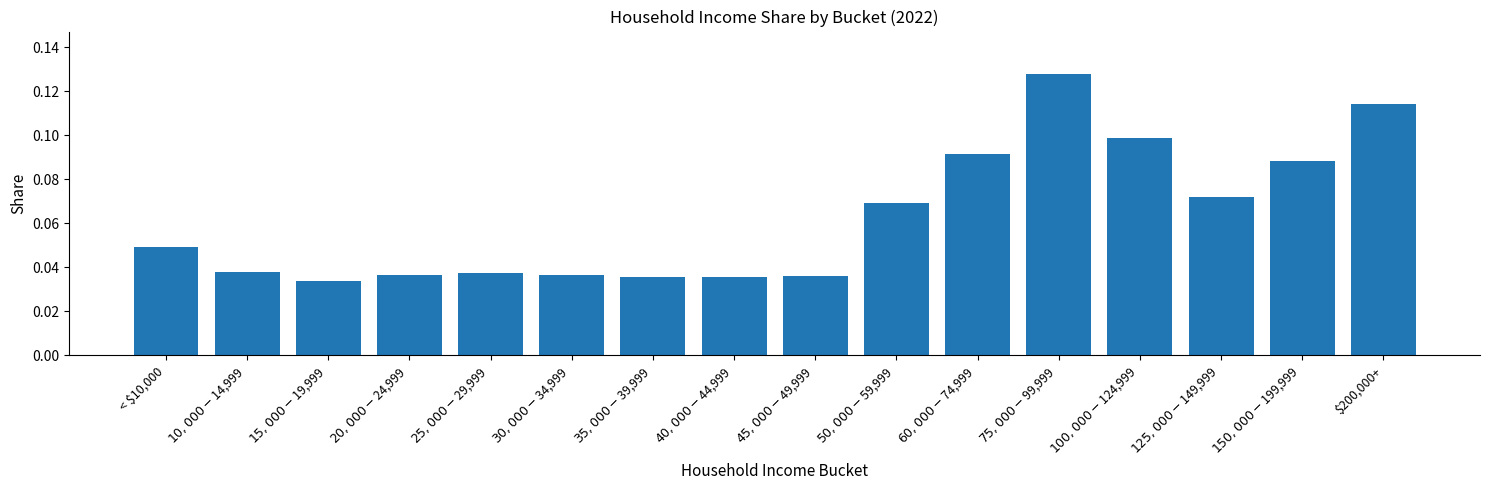

How many distinct data groups are displayed?

1